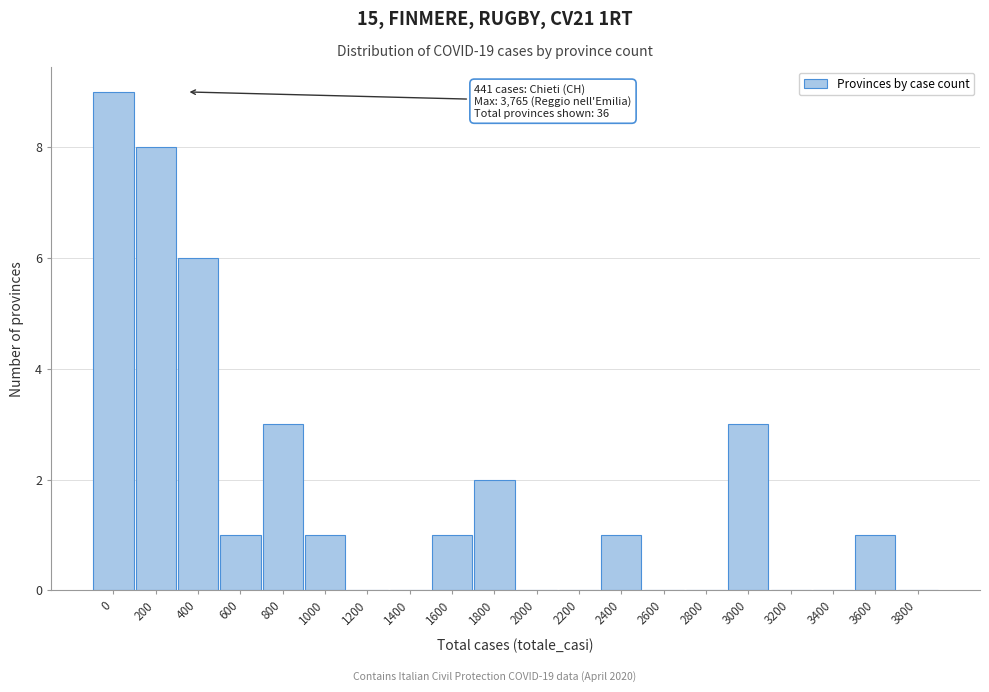

Reading left to right, list all the values displayed in this chart.

0=9	200=8	400=6	600=1	800=3	1000=1	1200=0	1400=0	1600=1	1800=2	2000=0	2200=0	2400=1	2600=0	2800=0	3000=3	3200=0	3400=0	3600=1	3800=0